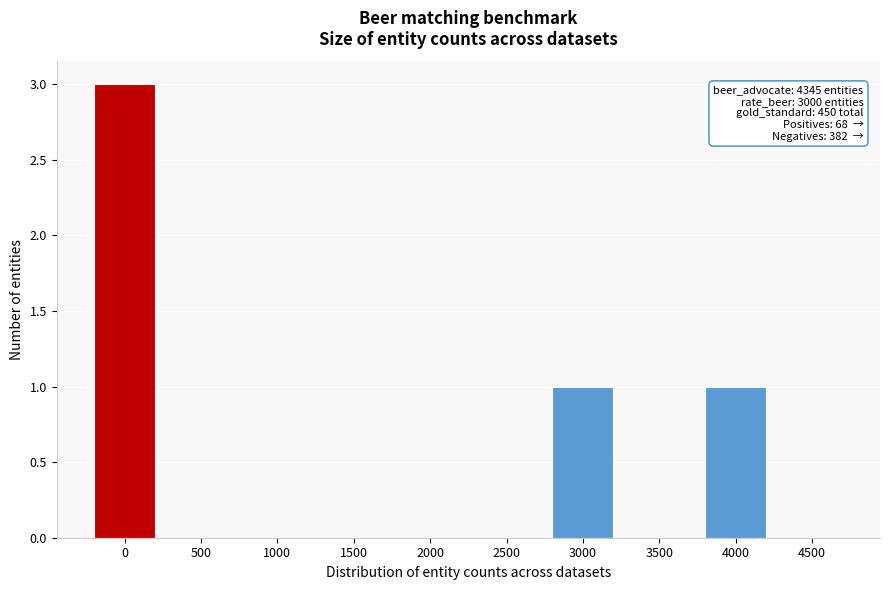

Reading left to right, what are all the values shown in this chart?

0=3	500=0	1000=0	1500=0	2000=0	2500=0	3000=1	3500=0	4000=1	4500=0